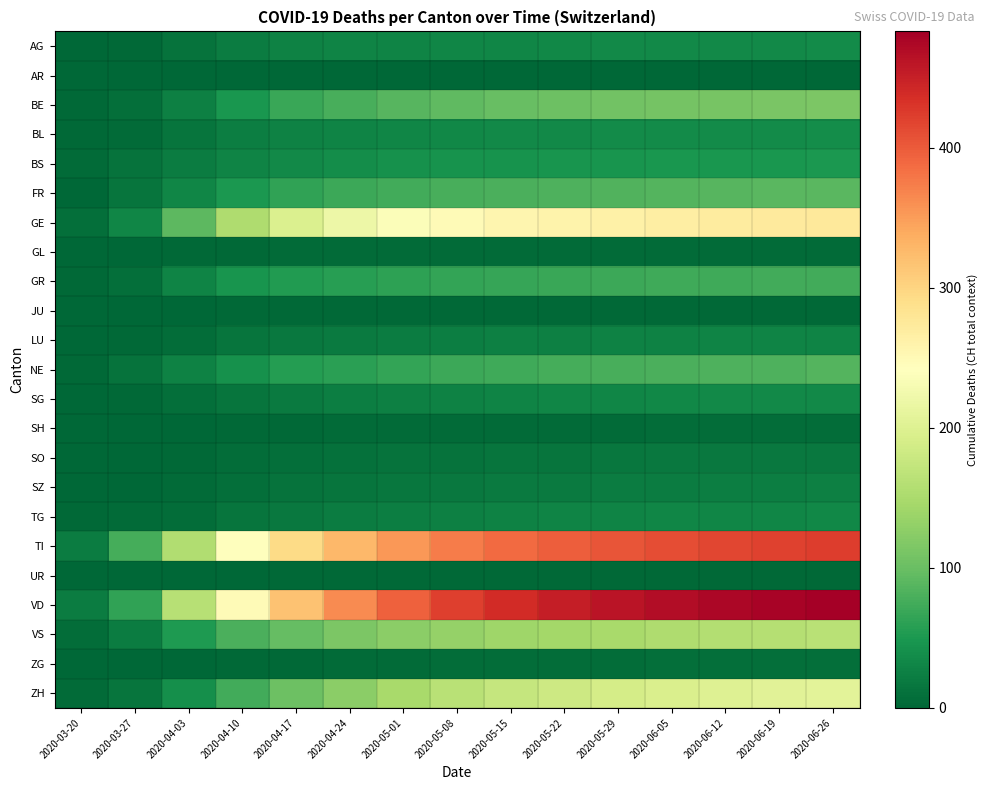

Between 2020-05-29 and 2020-05-22, which is larger?

2020-05-29